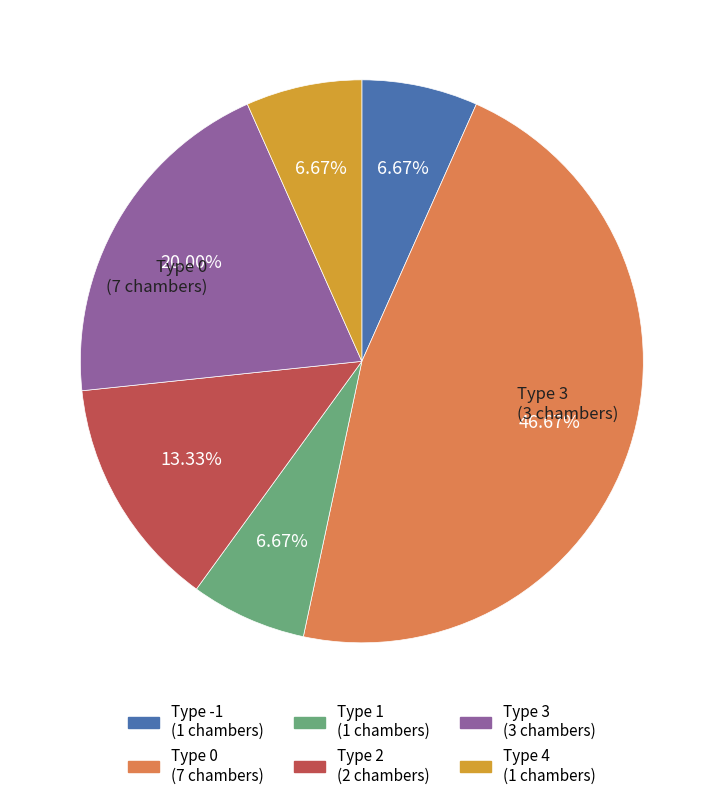

To the nearest percent, what is the difference between the largest and smallest slice percentages?

40%